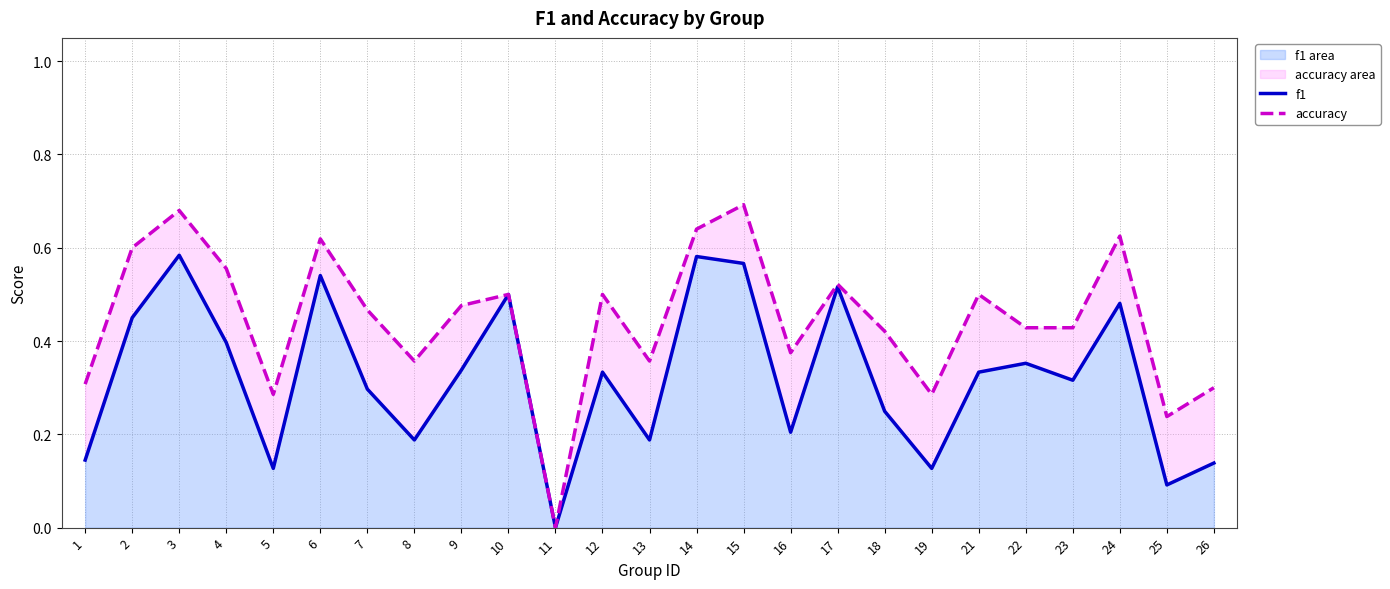

How many accuracy values are between 0 and 1?

25